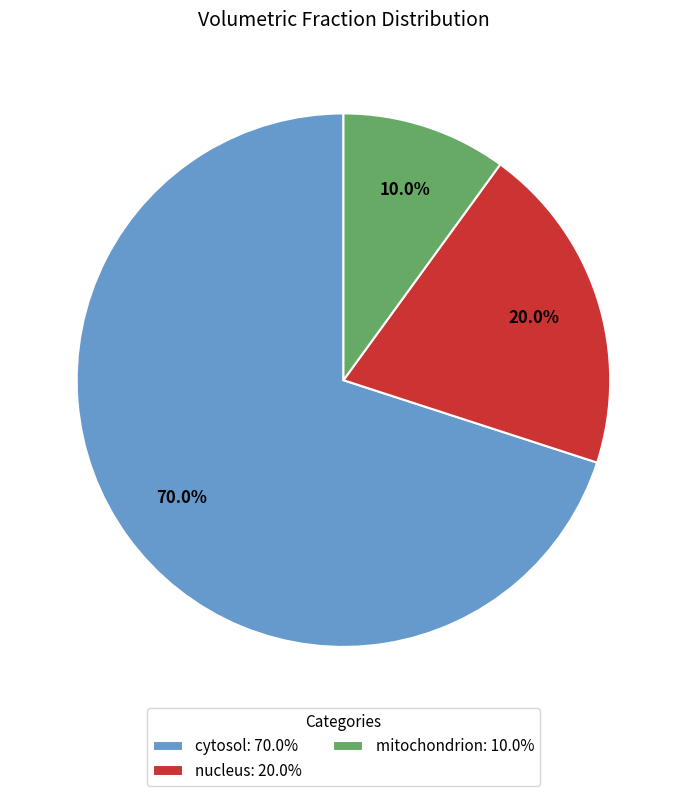

The nucleus slice represents 20% of the pie. True or false?

True